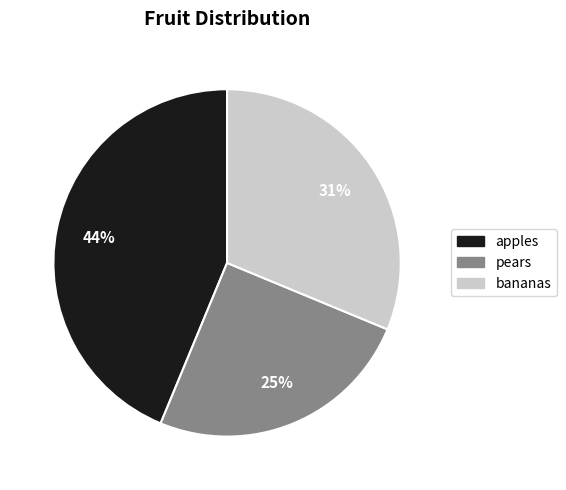

To the nearest percent, what is the difference between the pears and apples slice percentages?

19%